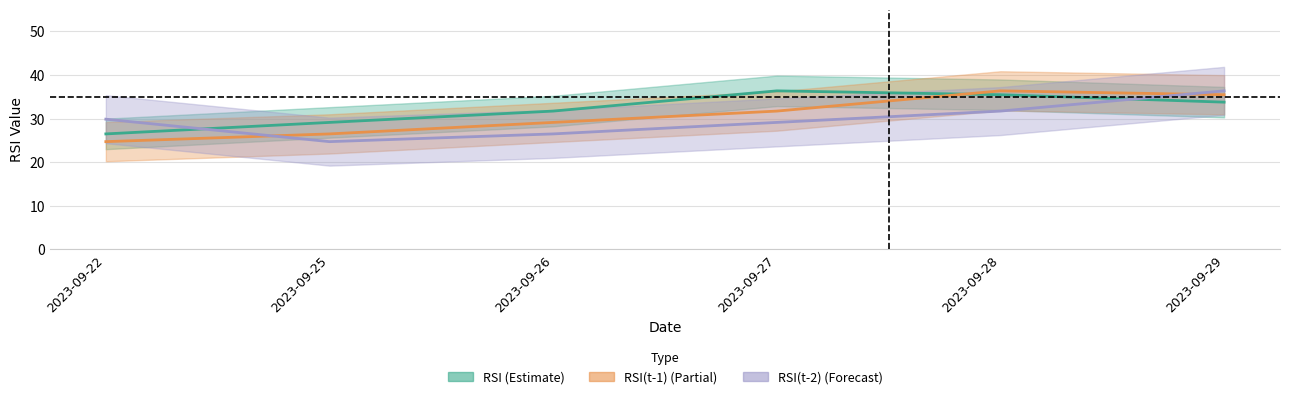

What is the value of the RSI(t-2) point at the 4th from the left?

29.1